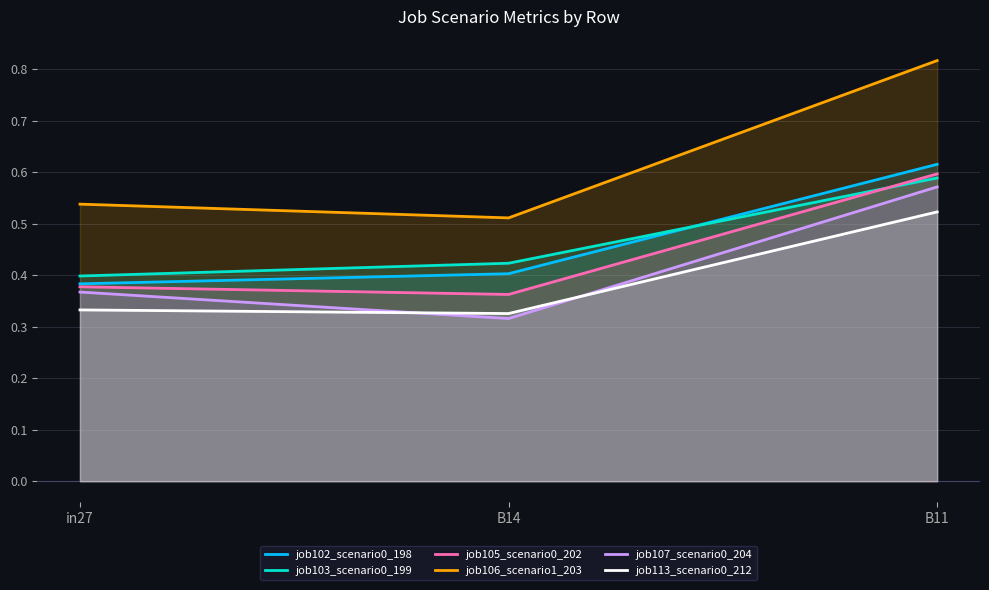

Does the chart display data point markers on the line(s)?

No